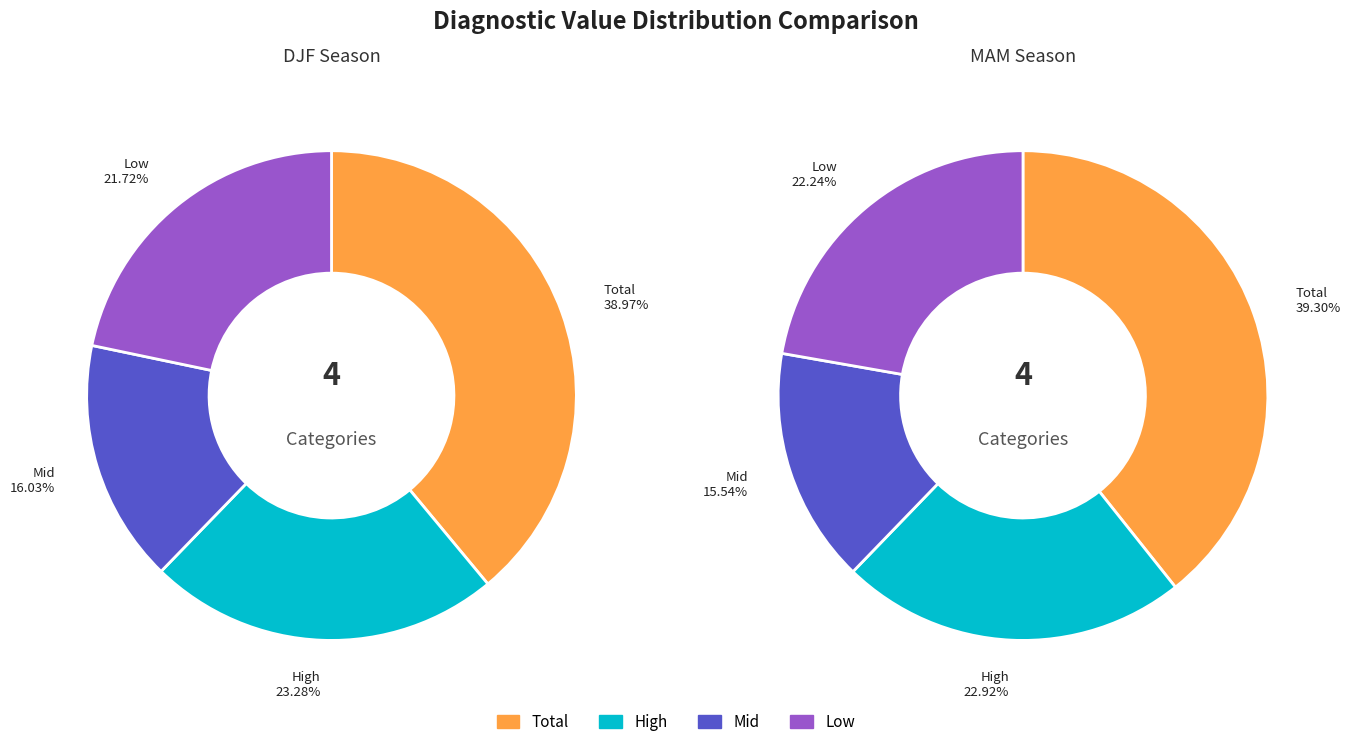

How many slices are in this pie chart?

4